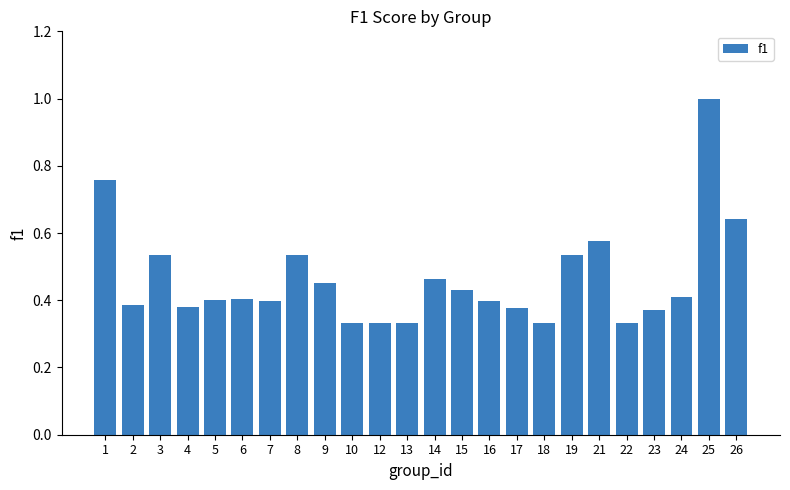

The value at 25 is 1.0. True or false?

True